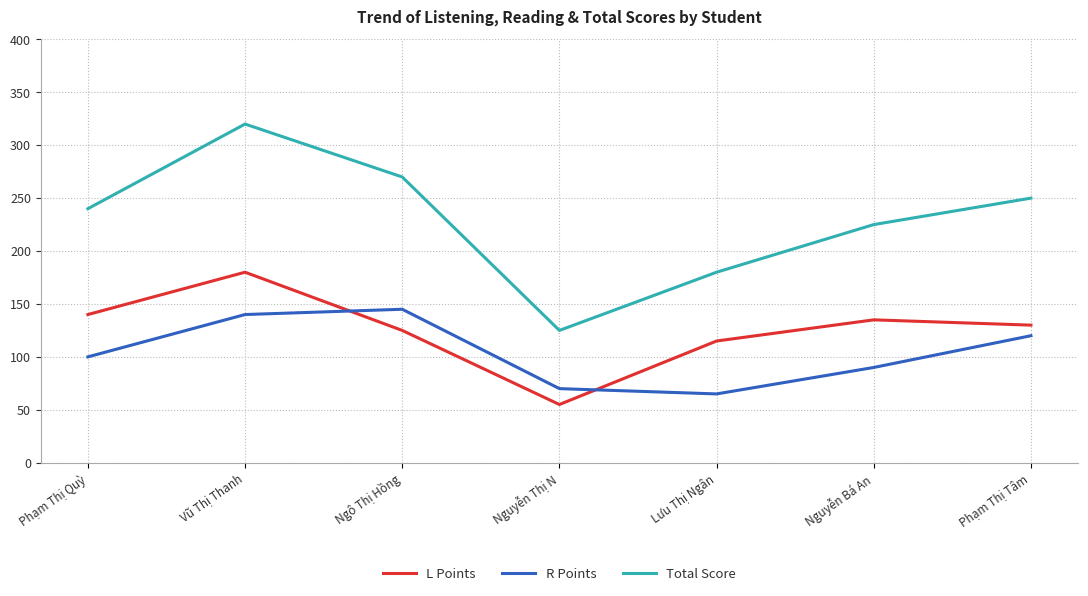

Where is the first local minimum for L Points?

Nguyễn Thị N